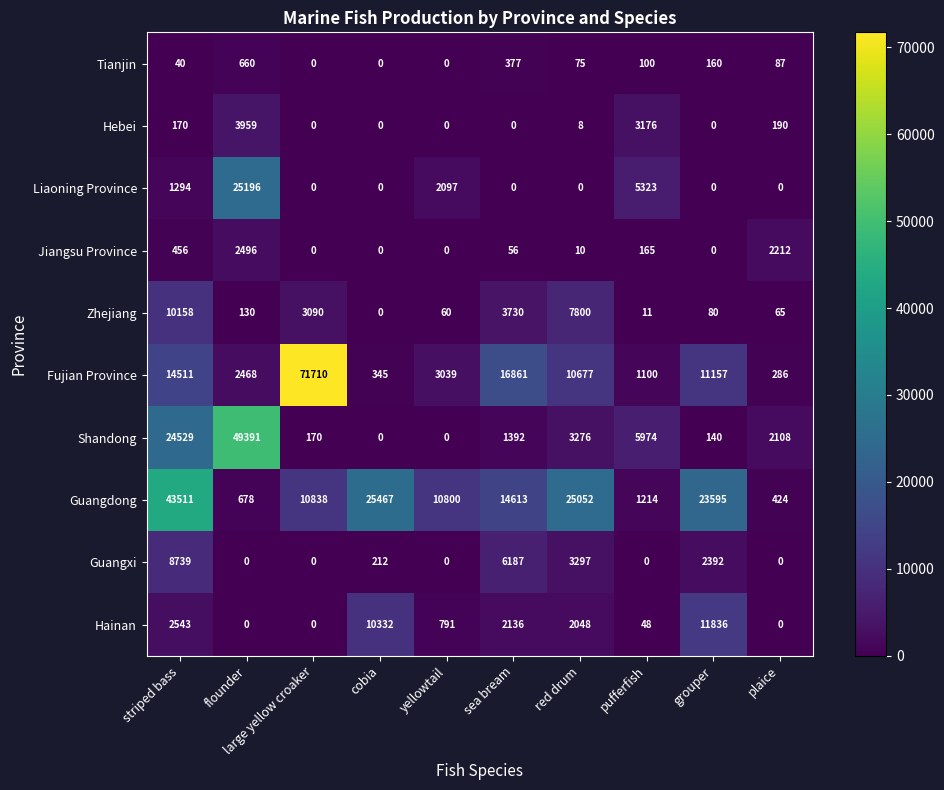

How many data points in Guangxi are less than 212?

5